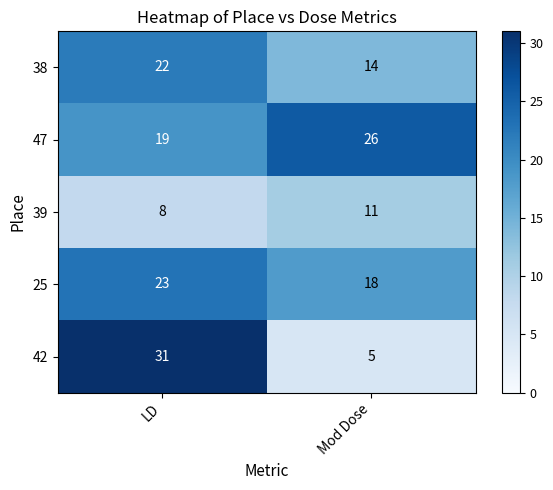

What is the sum of the 42 values at Mod Dose and LD?

36